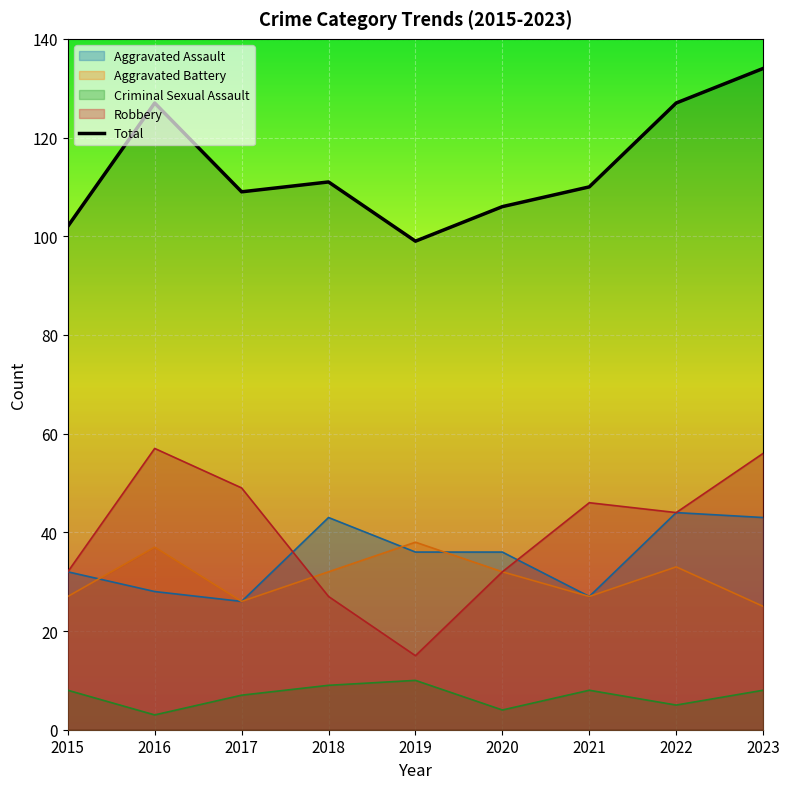

Does the chart display data point markers on the line(s)?

No